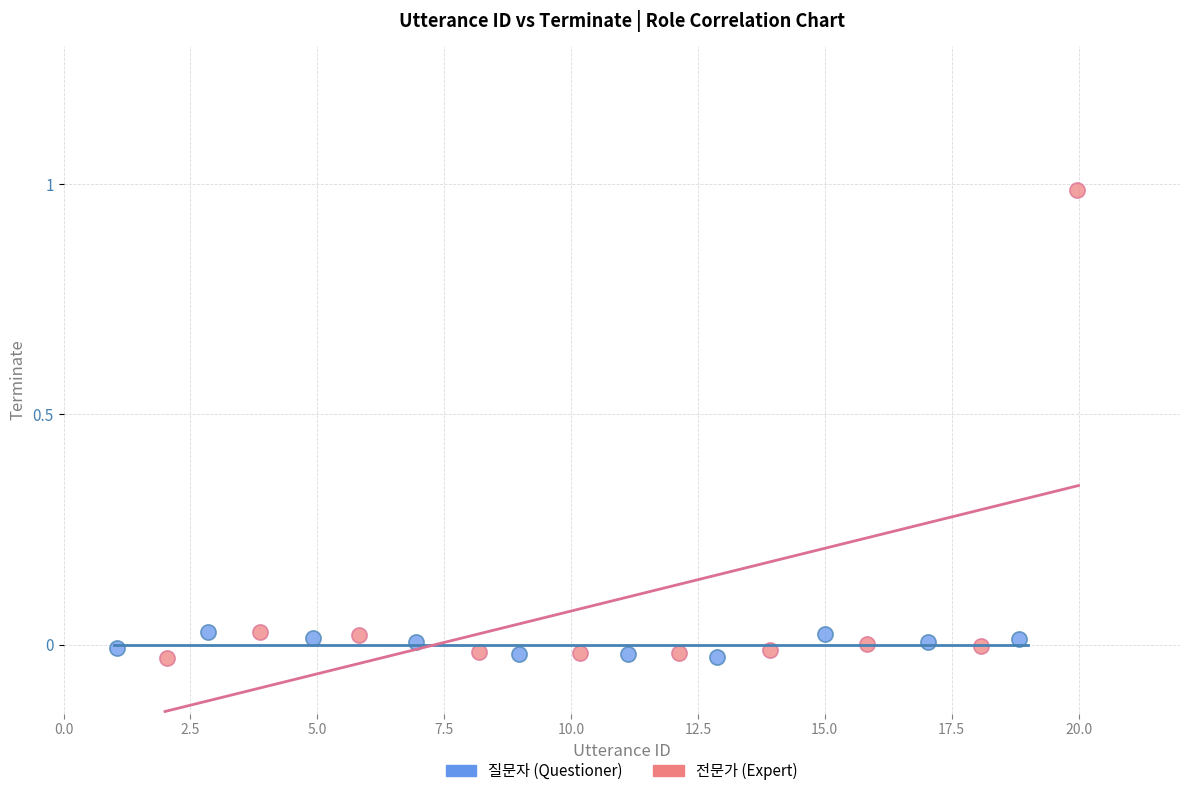

Which series reaches the maximum Y coordinate?

전문가 (Expert)